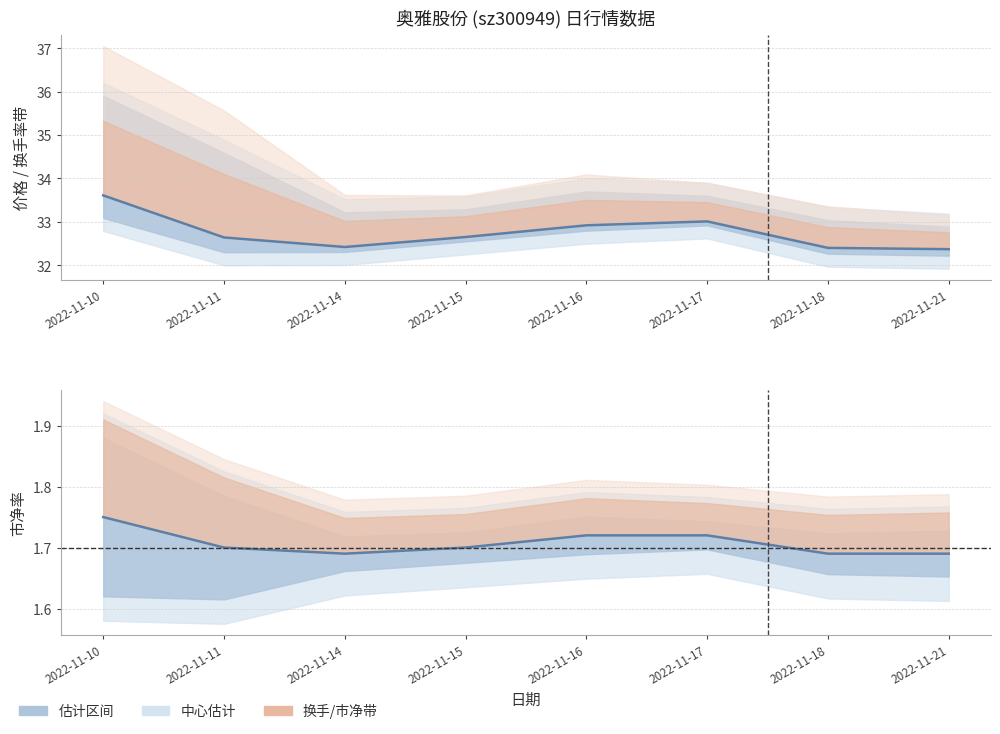

Reading left to right, extract all data points from this chart.

价格: 2022-11-10=33.6	2022-11-11=32.6	2022-11-14=32.4	2022-11-15=32.6	2022-11-16=32.9	2022-11-17=33.0	2022-11-18=32.4	2022-11-21=32.4
市净率: 2022-11-10=1.8	2022-11-11=1.7	2022-11-14=1.7	2022-11-15=1.7	2022-11-16=1.7	2022-11-17=1.7	2022-11-18=1.7	2022-11-21=1.7